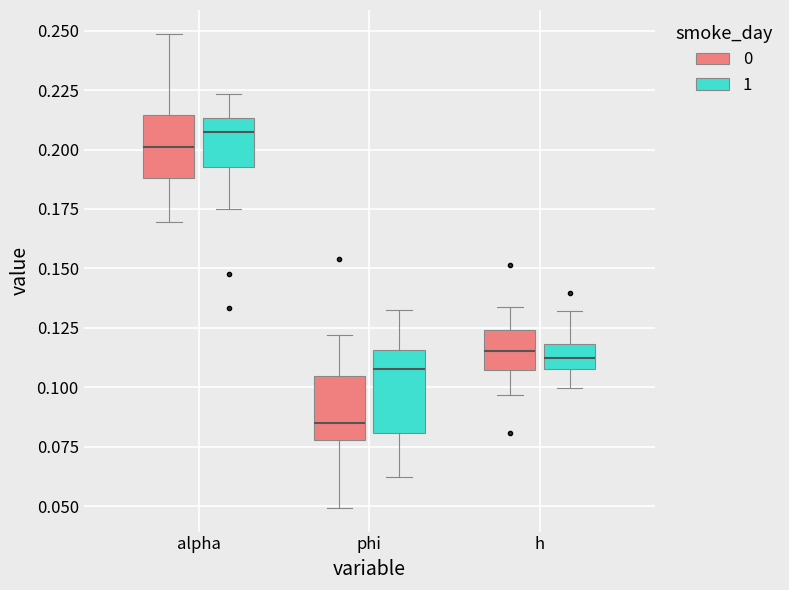

Which box has the highest median line?

alpha (1)